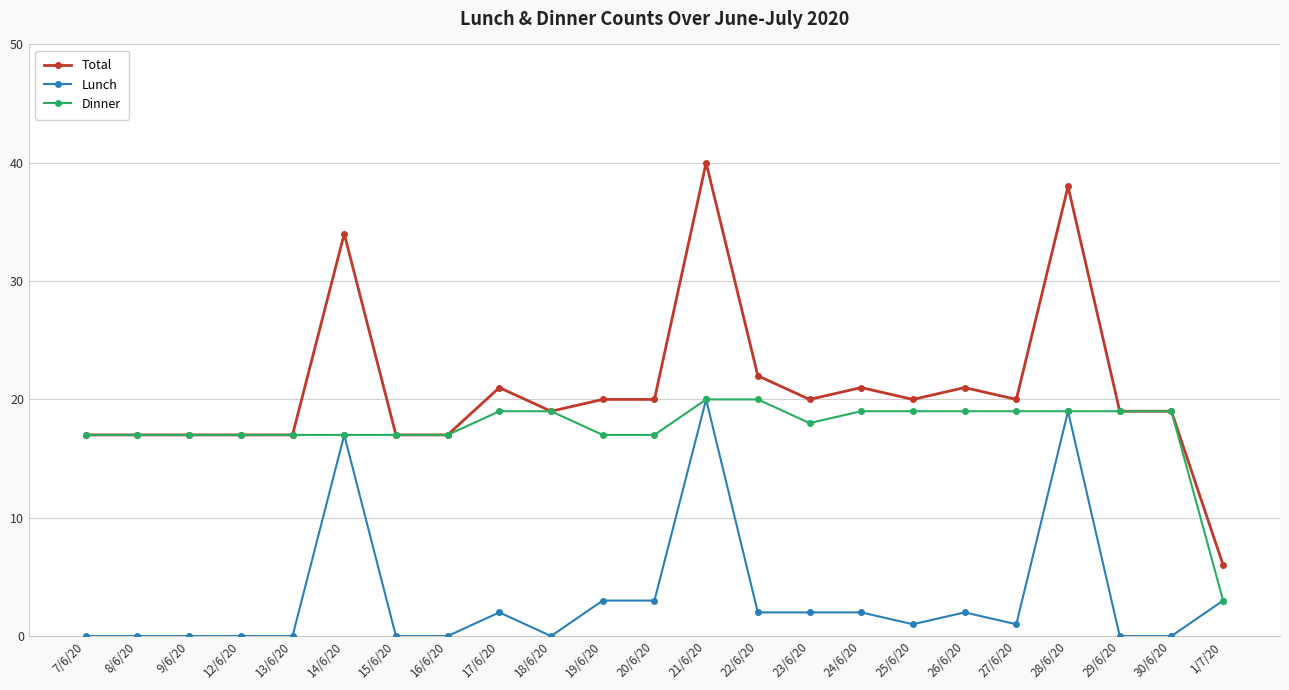

At which label does Dinner first exceed 18?

17/6/20